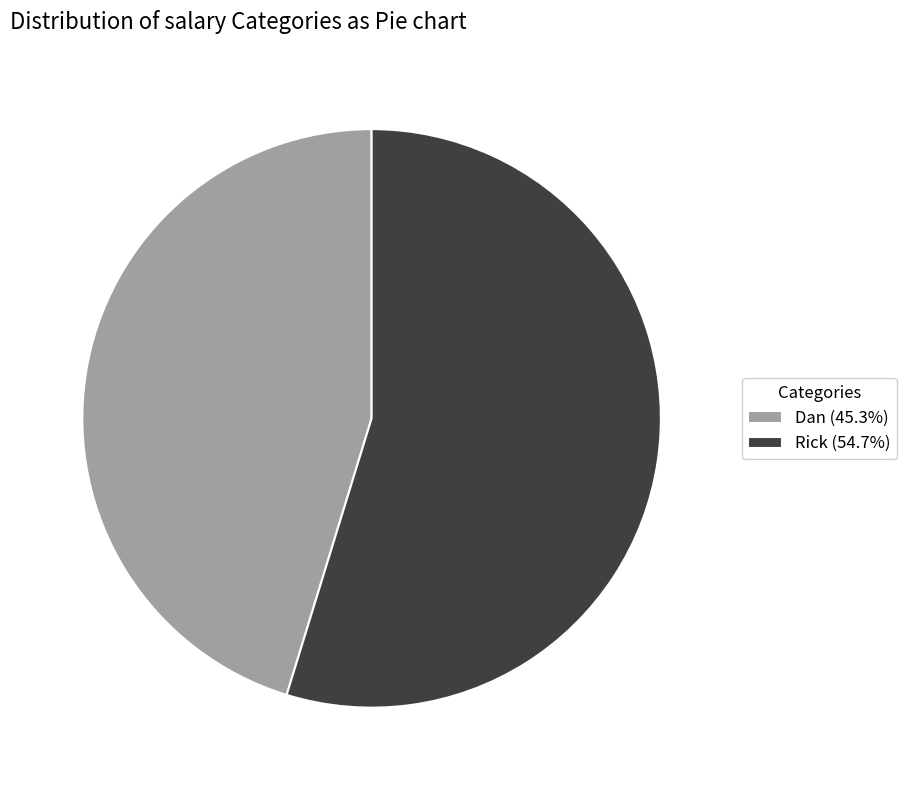

Approximately how many times larger is the value at Rick (54.7%) compared to Dan (45.3%)?

1.2